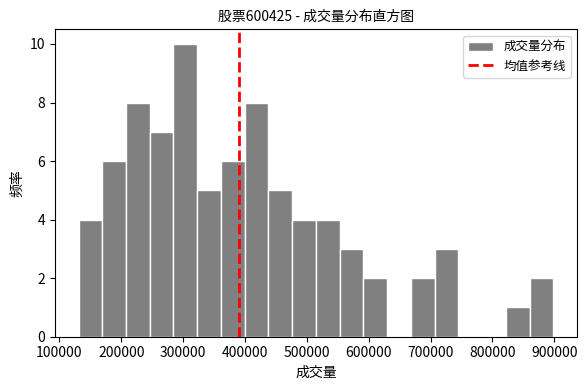

Around what value on the x-axis is the tallest bar? Give the approximate position of its centre, as read against the axis.

300000